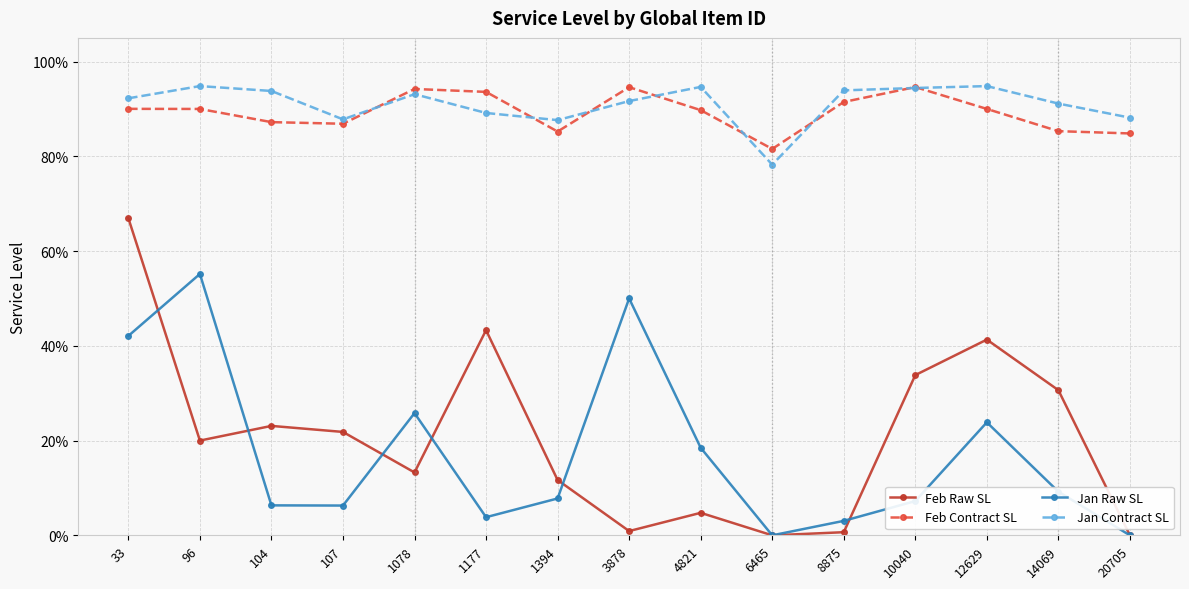

Is this an area chart (filled region under the line)?

No